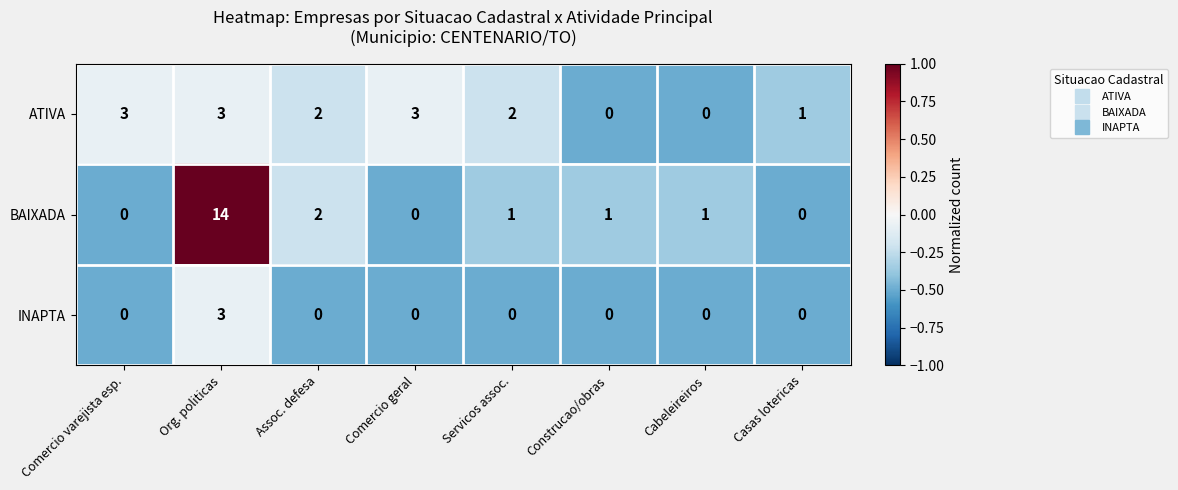

Between Servicos assoc. and Cabeleireiros, which series saw the biggest shift?

ATIVA